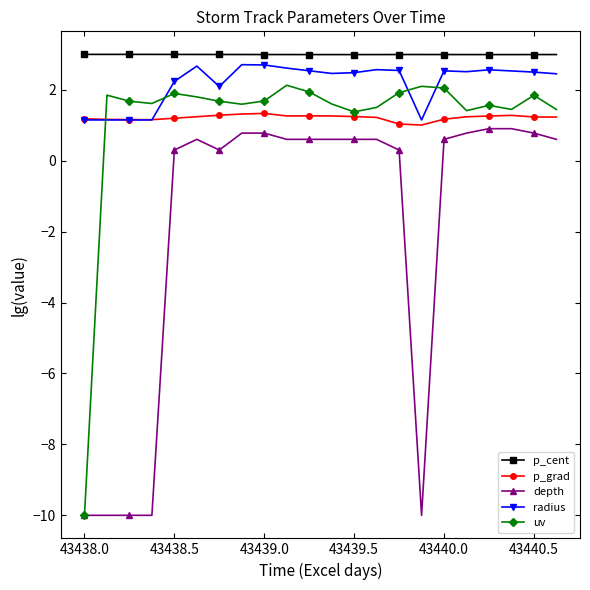

What is the value of the p_grad point at the 4th from the left?

1.2